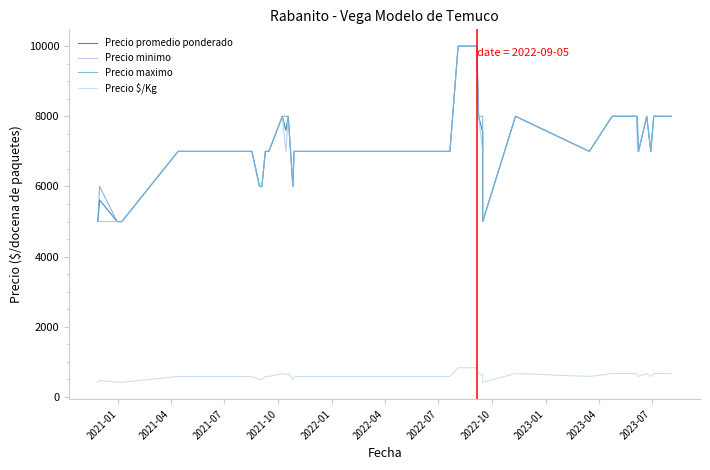

Reading left to right, transcribe all the data shown in this chart.

Precio promedio ponderado: 5000	5615	5000	5000	7000	7000	7000	6000	6000	7000	7000	7000	7000	8000	7600	8000	6000	7000	7000	7000	10000	10000	8000	7556	5000	8000	7000	8000	8000	8000	8000	8000	7667	7000	8000	7000	8000	8000	8000	8000
Precio minimo: 5000	5000	5000	5000	7000	7000	7000	6000	6000	7000	7000	7000	7000	8000	7000	8000	6000	7000	7000	7000	10000	10000	8000	7000	5000	8000	7000	8000	8000	8000	8000	8000	7000	7000	8000	7000	8000	8000	8000	8000
Precio maximo: 5000	6000	5000	5000	7000	7000	7000	6000	6000	7000	7000	7000	7000	8000	8000	8000	6000	7000	7000	7000	10000	10000	8000	8000	5000	8000	7000	8000	8000	8000	8000	8000	8000	7000	8000	7000	8000	8000	8000	8000
Precio $/Kg: 417	468	417	417	583	583	583	500	500	583	583	583	583	667	633	667	500	583	583	583	833	833	667	630	417	667	583	667	667	667	667	667	639	583	667	583	667	667	667	667